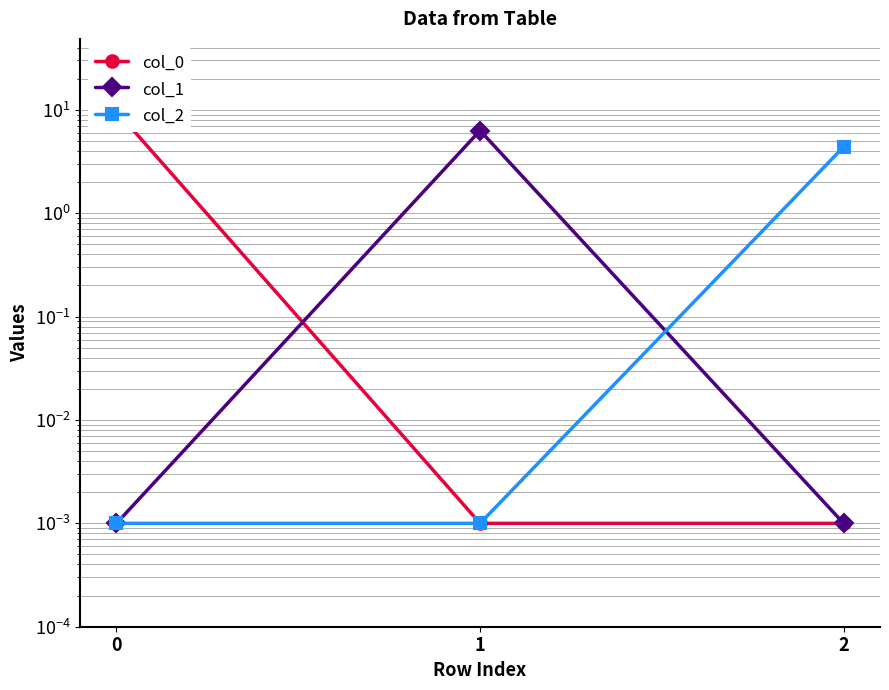

Reading left to right, transcribe all the data shown in this chart.

col_0: 0=9.7	1=0.0	2=0.0
col_1: 0=0.0	1=6.3	2=0.0
col_2: 0=0.0	1=0.0	2=4.4